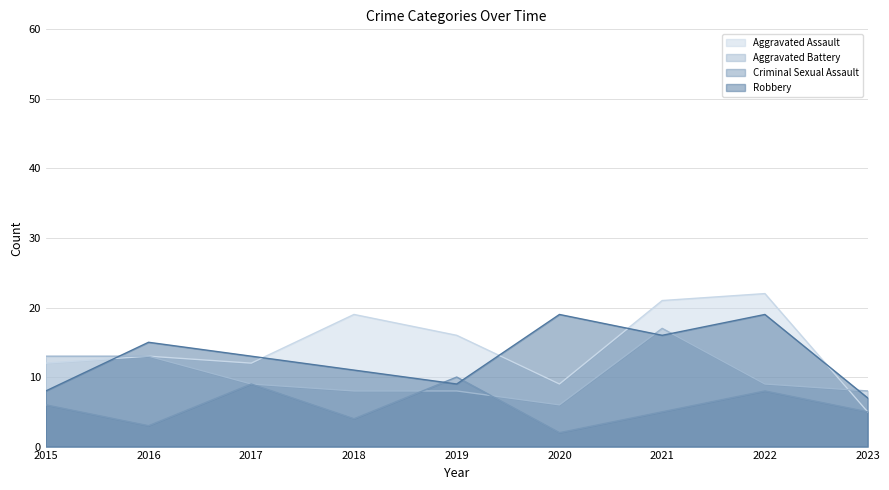

Is the value of Aggravated Assault at 2023 greater than the value of Criminal Sexual Assault at 2017?

No